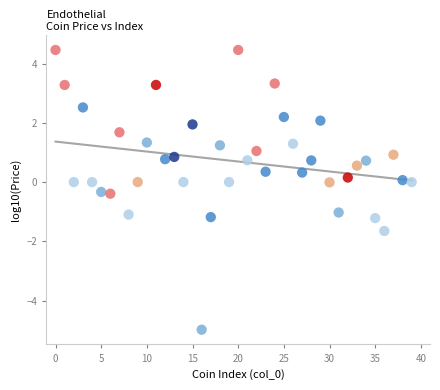

What is the range of Y values (max minus min)?

9.4